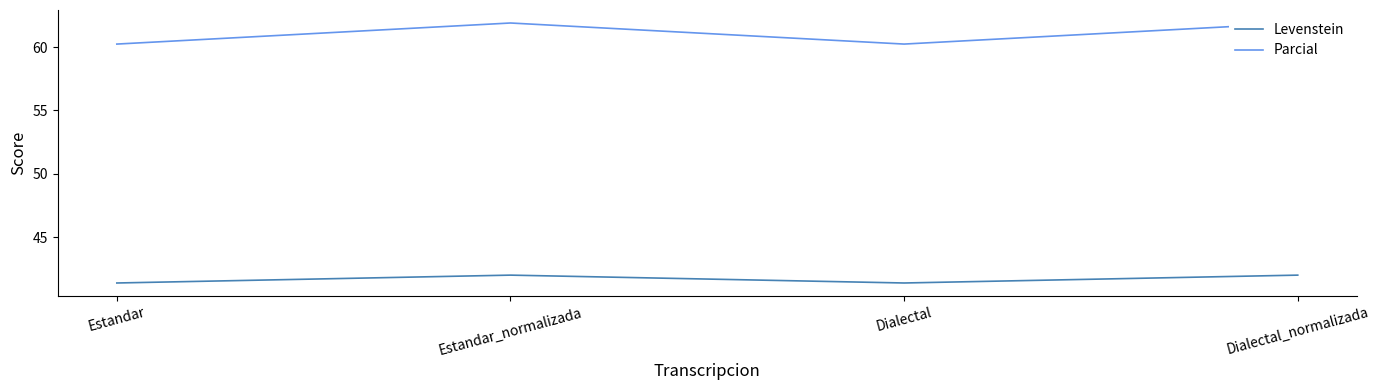

Which has a higher value, Dialectal or Estandar?

Dialectal